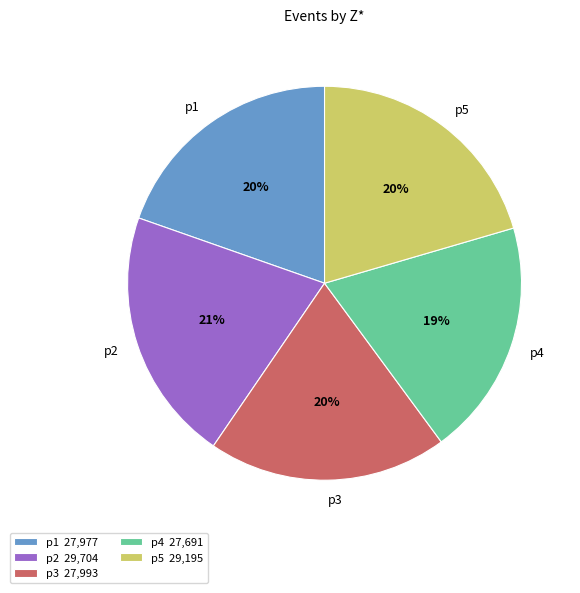

Do p4 and p3 together represent more than half of the pie?

No